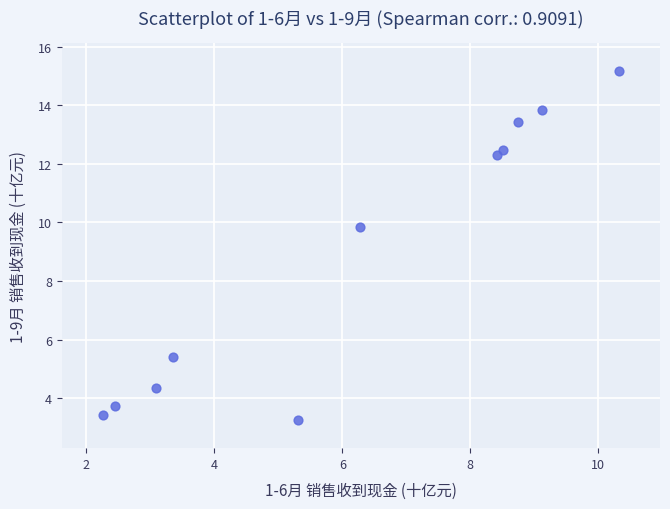

What is the average Y value?

8.8